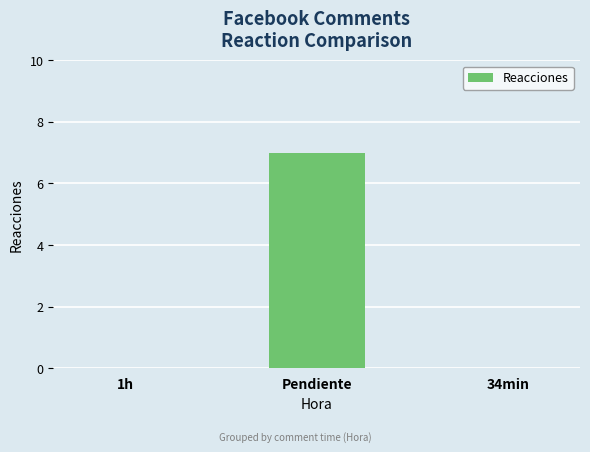

What is the sum of the values at Pendiente and 34min?

7